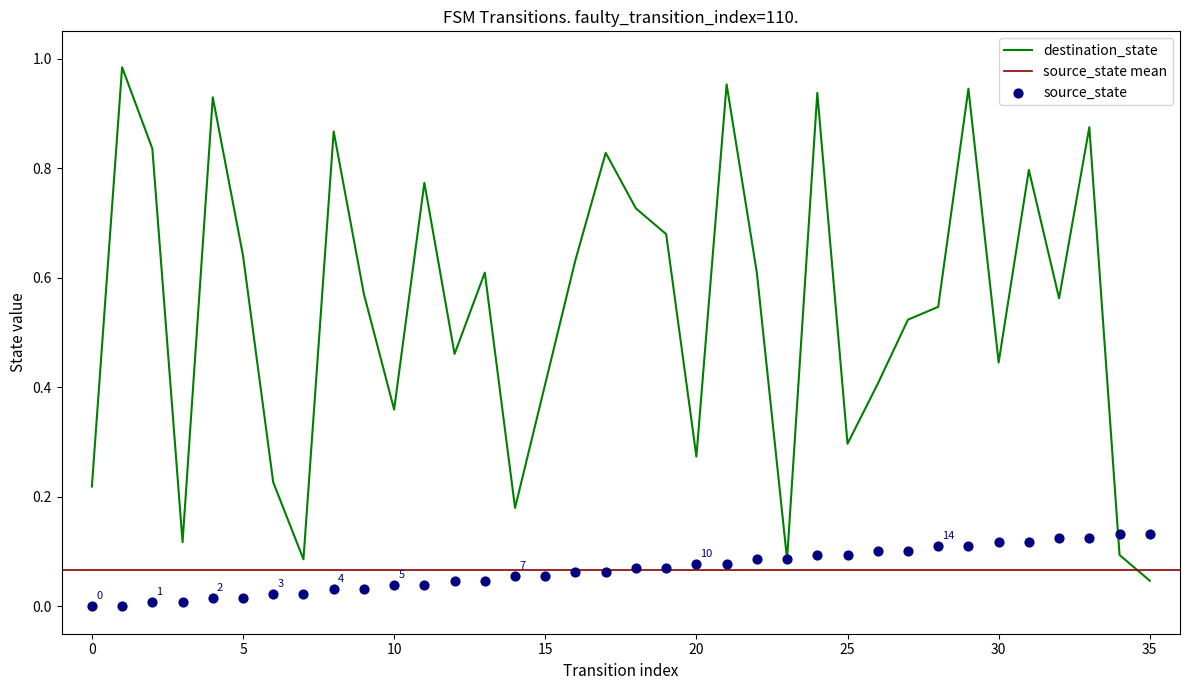

Which series has the largest total across all categories?

destination_state